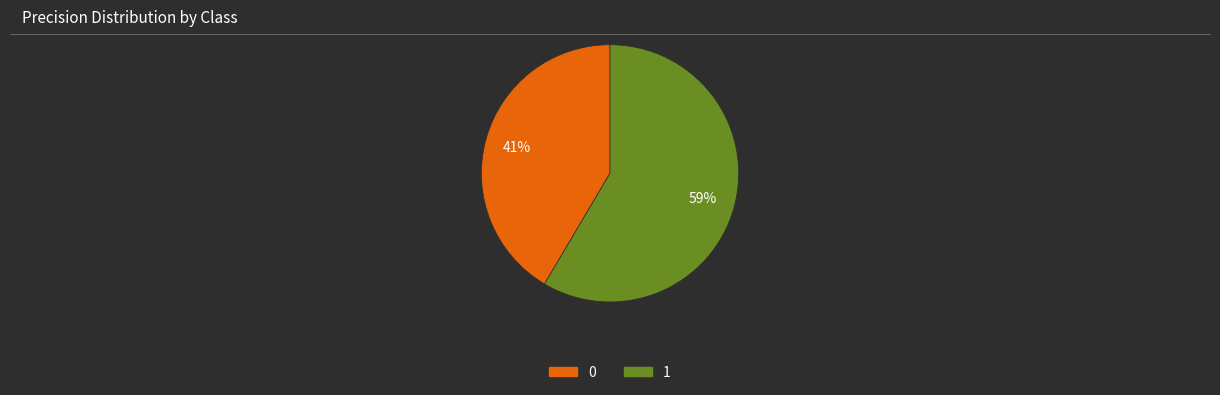

Is there any slice that represents more than half of the pie?

Yes